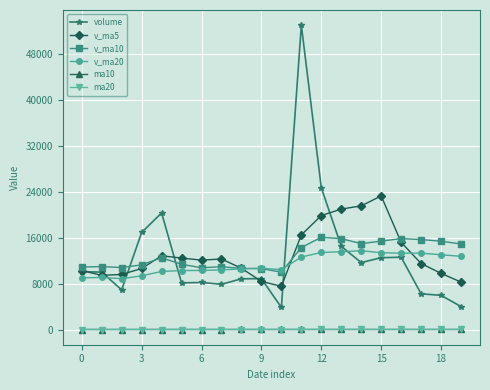

What are all the series names shown in the legend?

volume, v_ma5, v_ma10, v_ma20, ma10, ma20